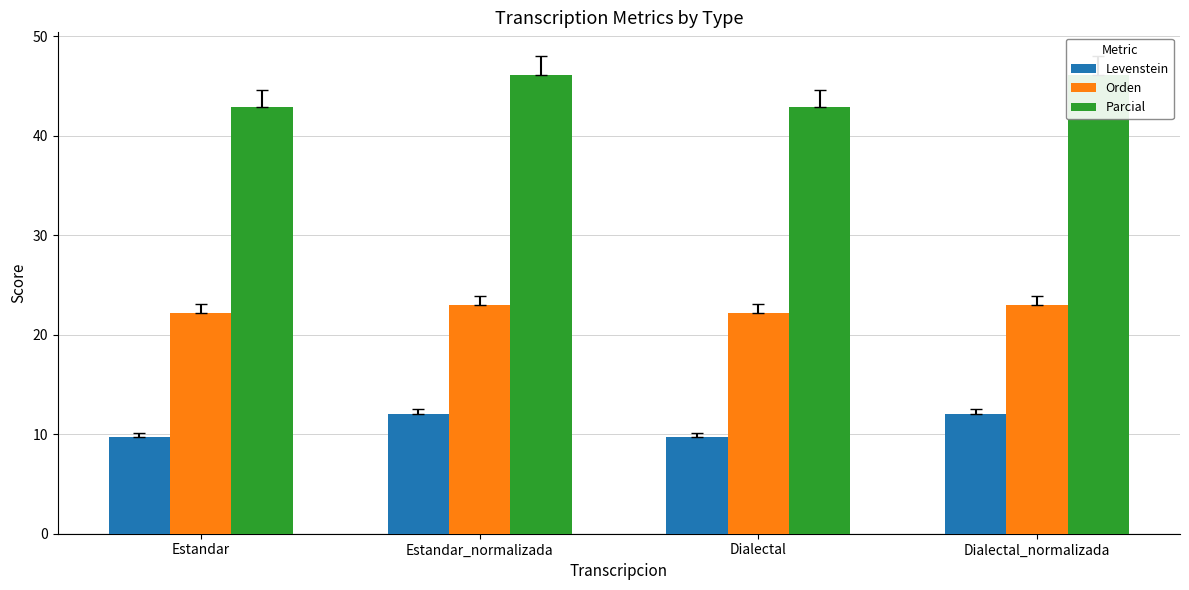

The Orden series shows 8.8 at Estandar_normalizada. True or false?

False